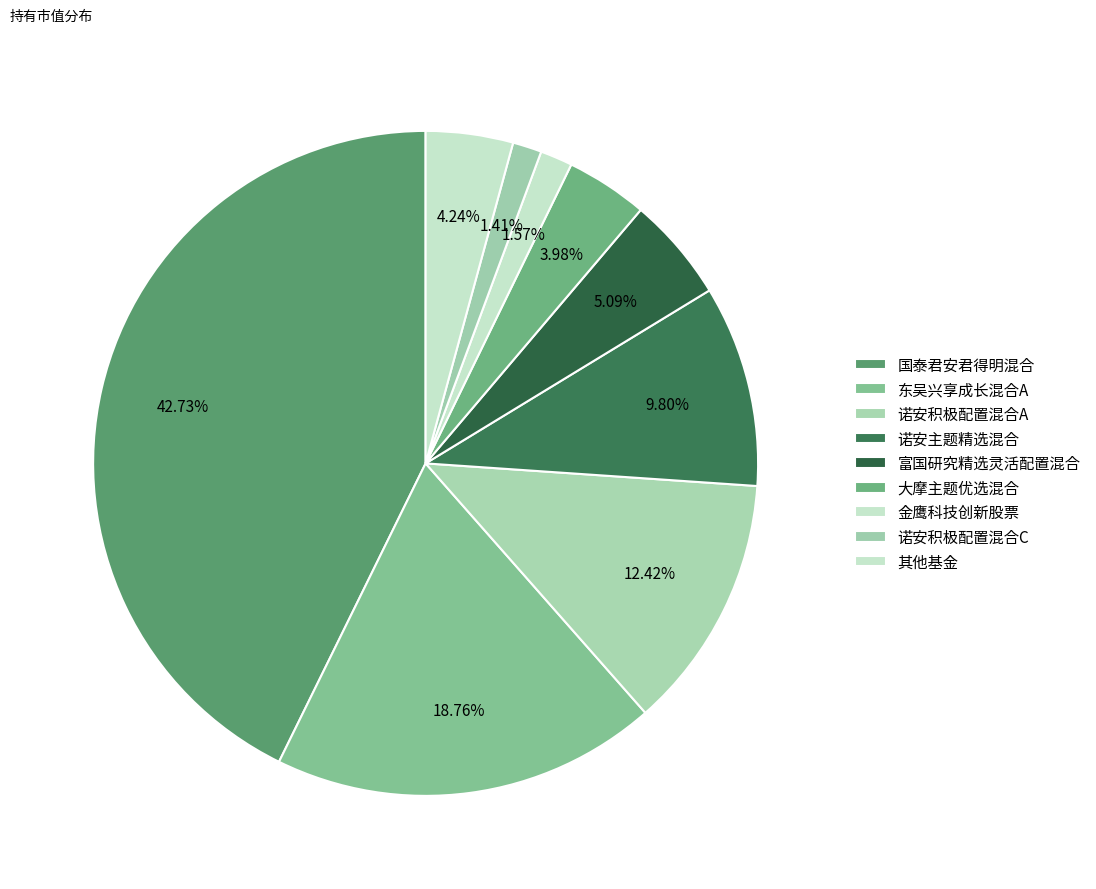

To the nearest percent, what portion does 金鹰科技创新股票 represent?

2%